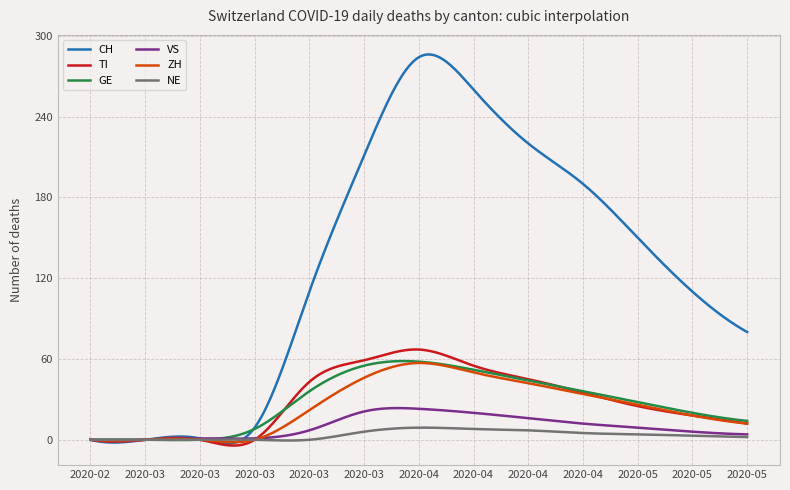

Which series has the largest total across all categories?

CH